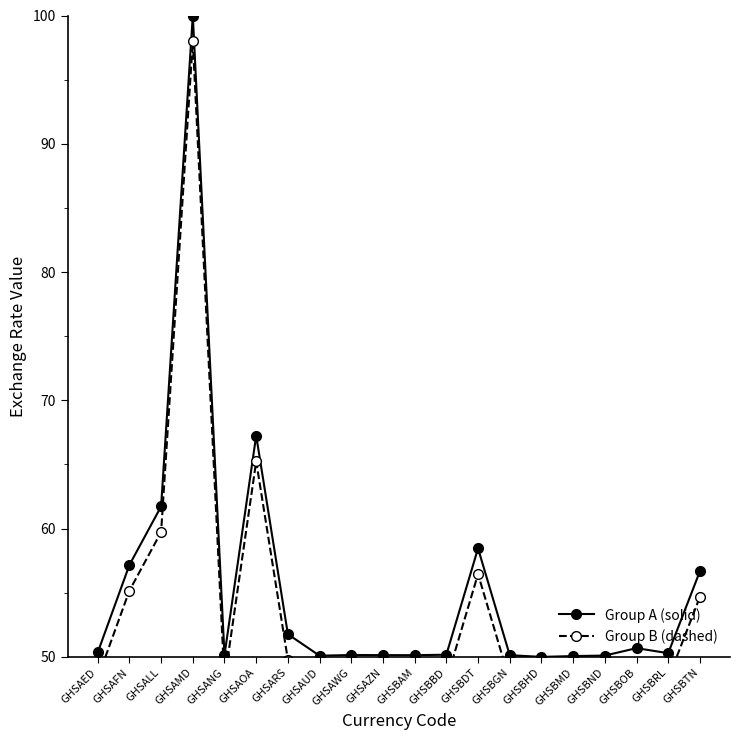

At which label does Group B (dashed) reach its minimum?

GHSBHD